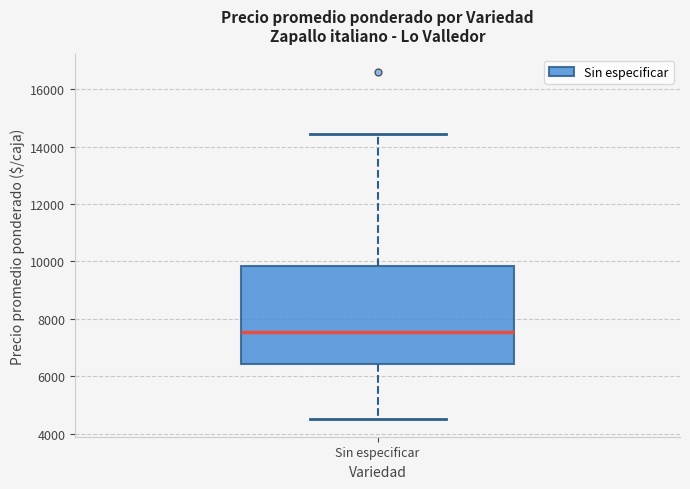

Transcribe this box plot: give where the median line is, the range the box spans, and where the two whiskers end, as read against the y-axis. The values are not printed on the chart, so give them approximately, as read against the axis.

median 7600, box 6400 to 9800, whiskers 4600 to 14400